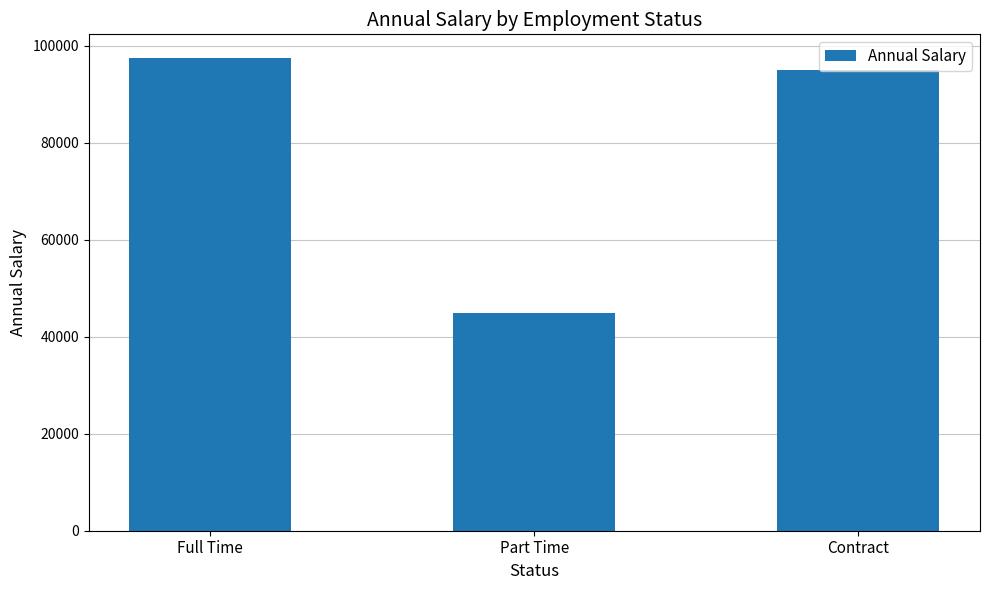

What is the label of the 3rd bar from the right?

Full Time